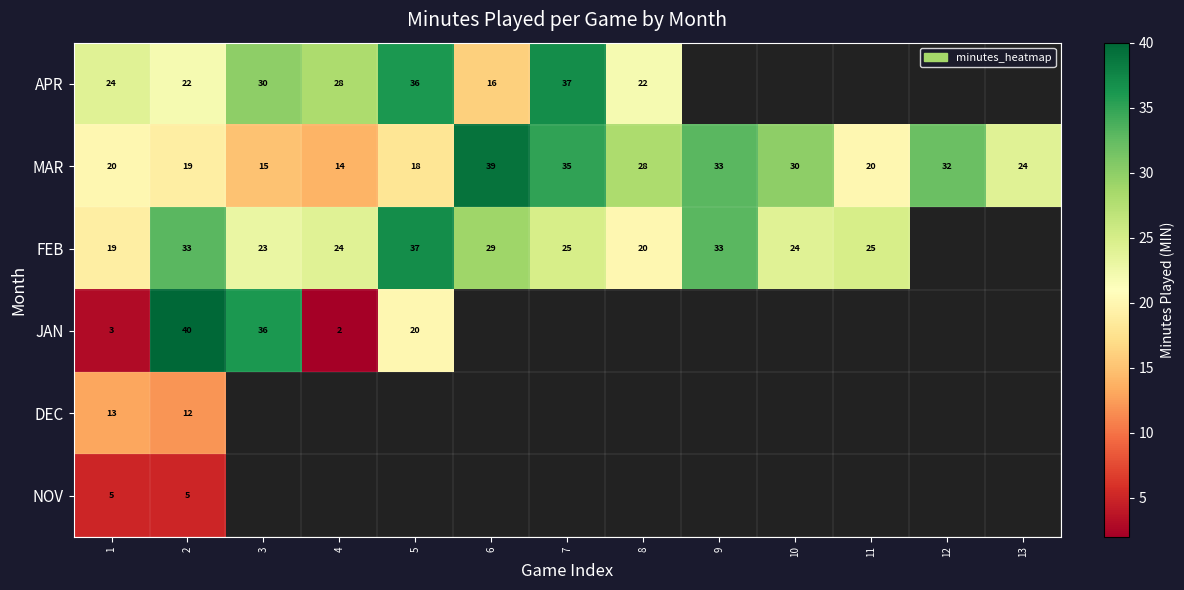

What is the minimum value for MAR?

14